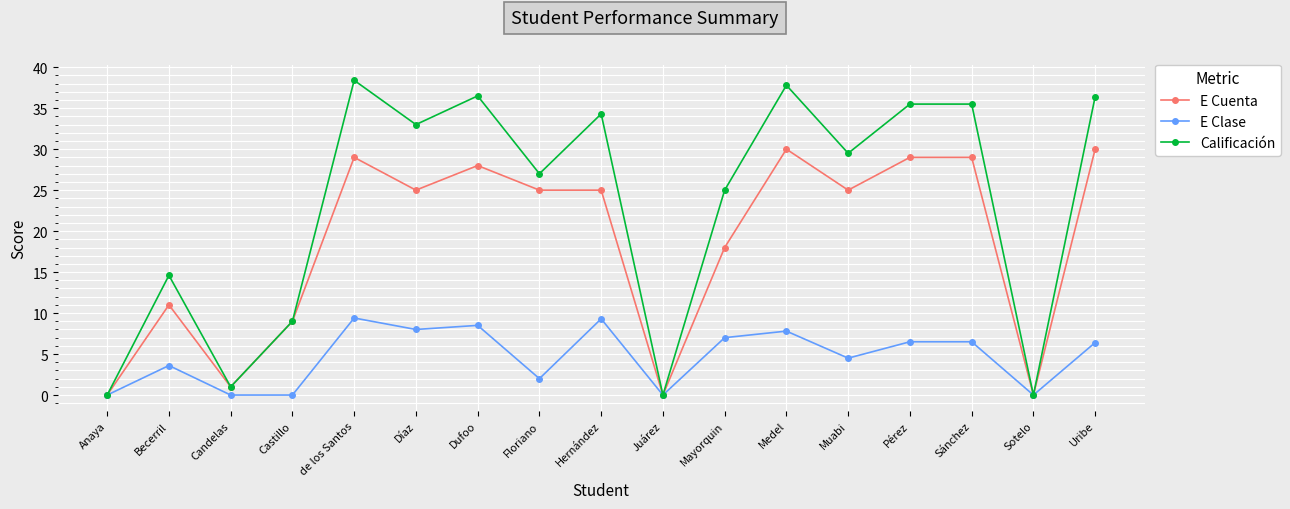

True or false: E Cuenta has a value of 50.1 at Pérez.

False